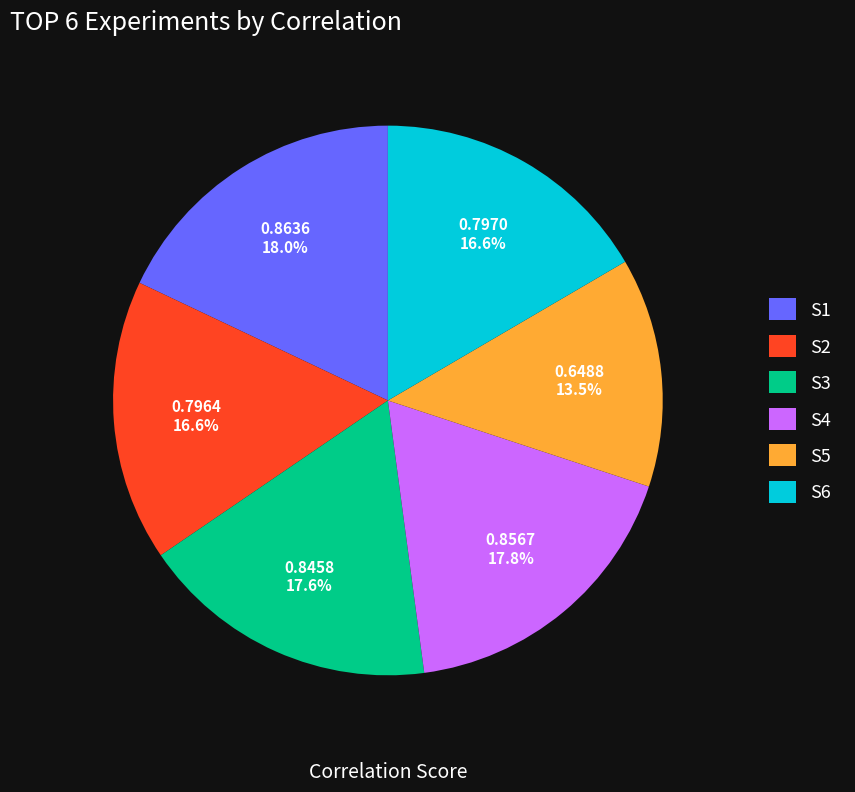

Which category has the smallest portion of the pie?

S5